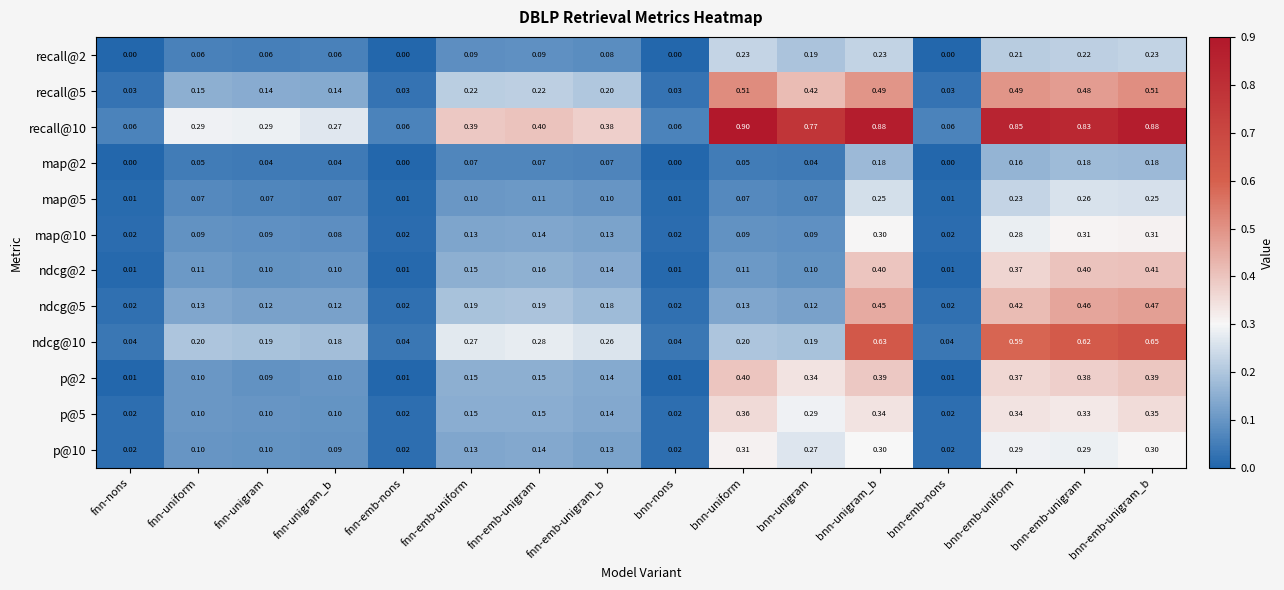

Which category has the highest value across all series?

bnn-uniform